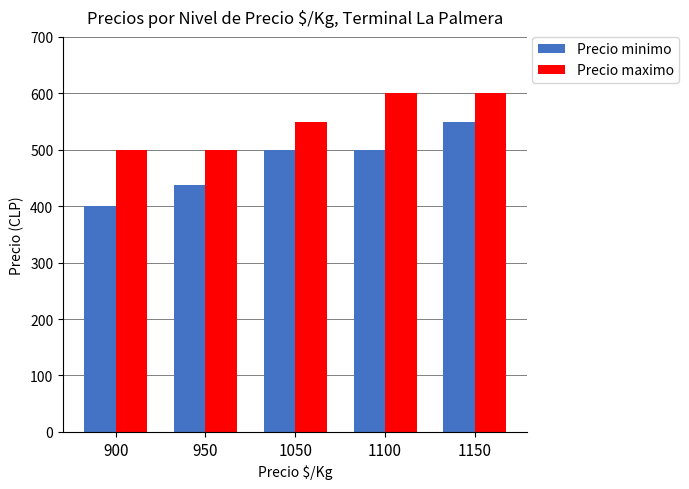

What is the sum of all Precio maximo values?

2750